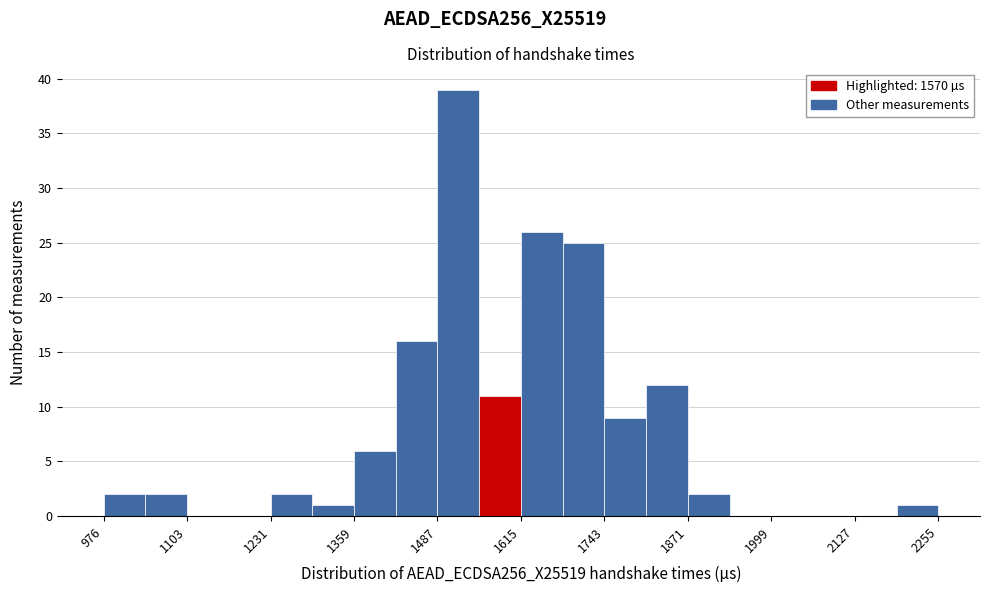

Read against the x-axis, roughly where is the centre of the tallest bar?

1520